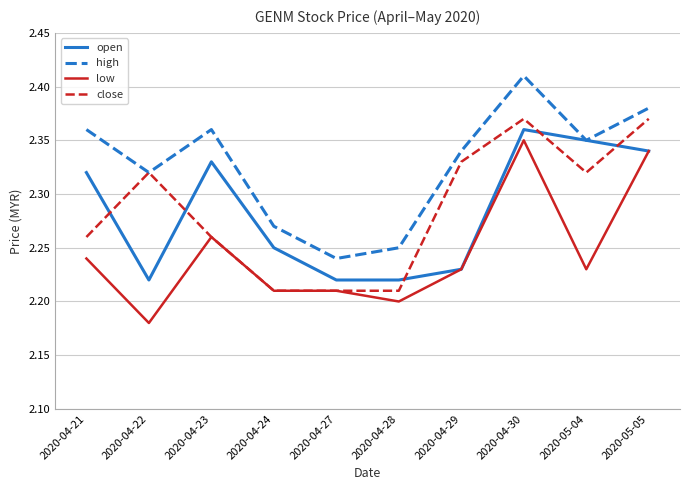

How many intersections are there between close and open?

5